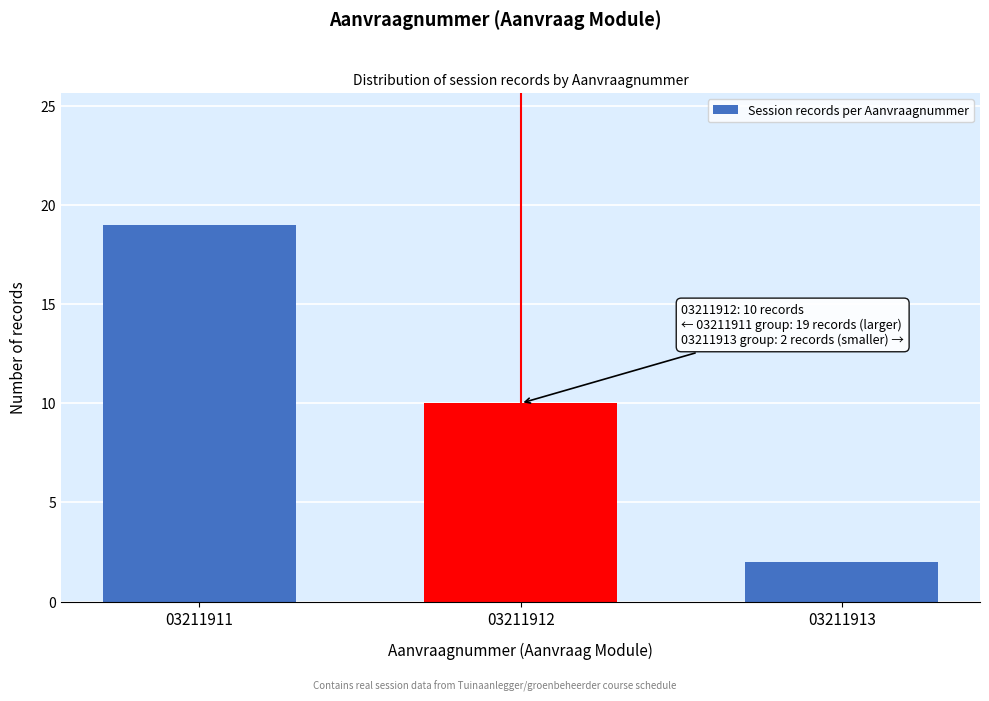

Reading left to right, transcribe all the data shown in this chart.

19	10	2